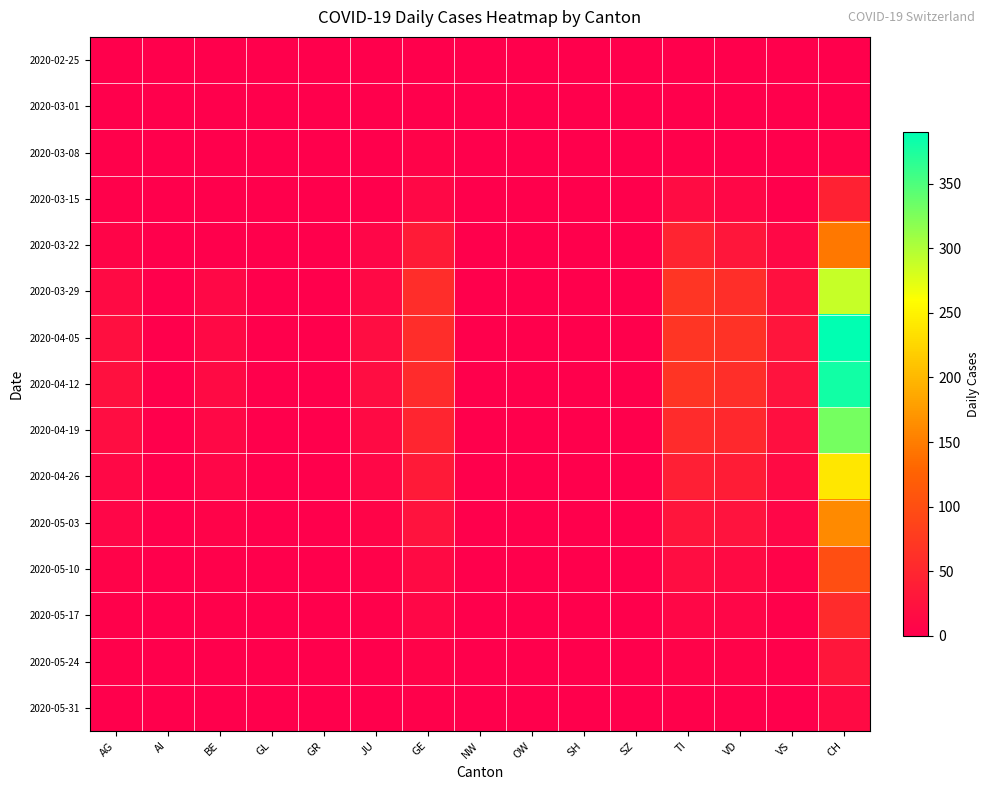

Which series changed the most between AI and SH?

2020-02-25